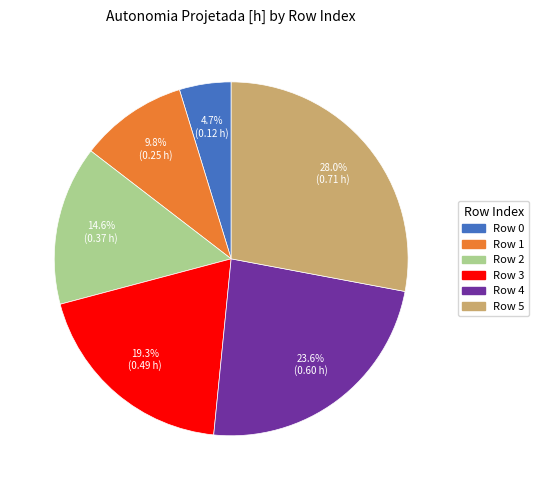

How many segments does this pie chart have?

6